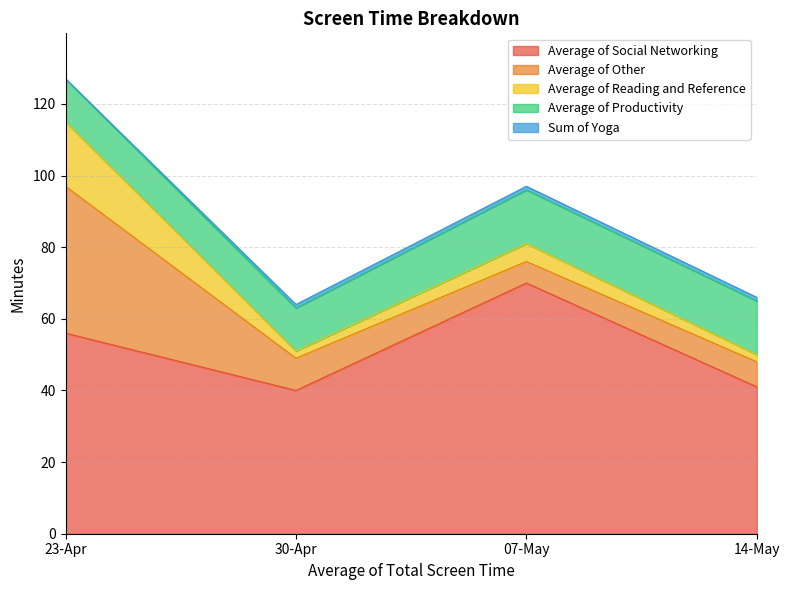

What is the difference between the highest and lowest values at 07-May?

69